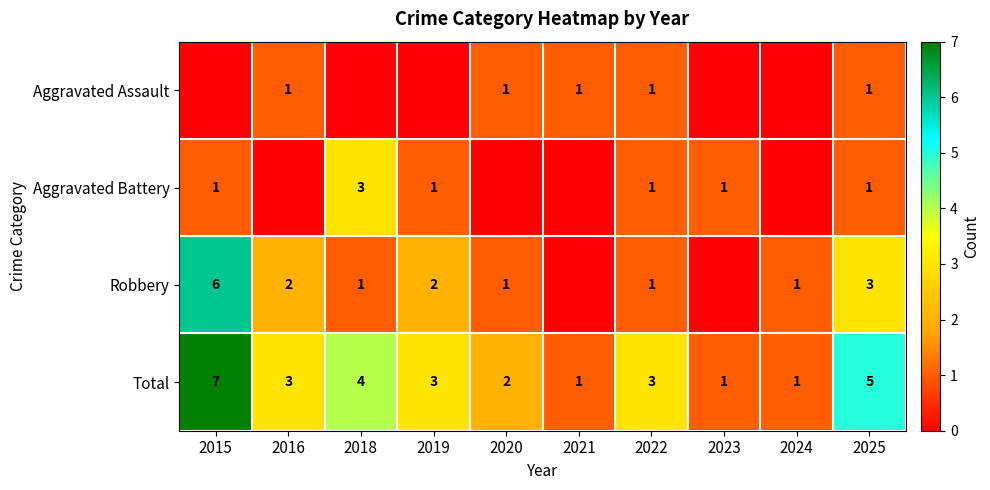

Where does the Total series first go above 3?

2015